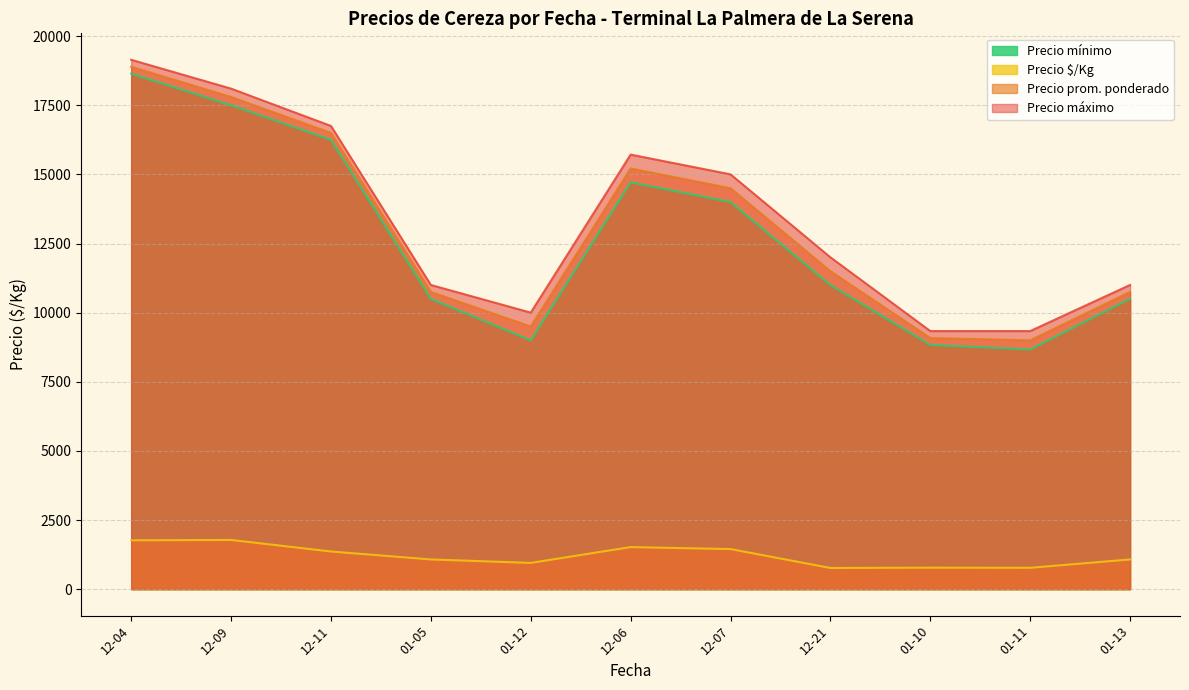

What is the difference between the Precio máximo values at 01-11 and 12-11?

7416.7